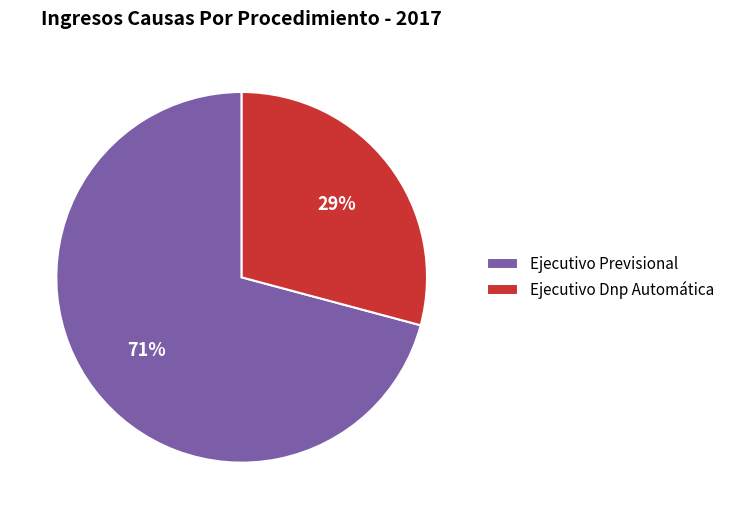

What percentage is the Ejecutivo Dnp Automática slice, to the nearest percent?

29%